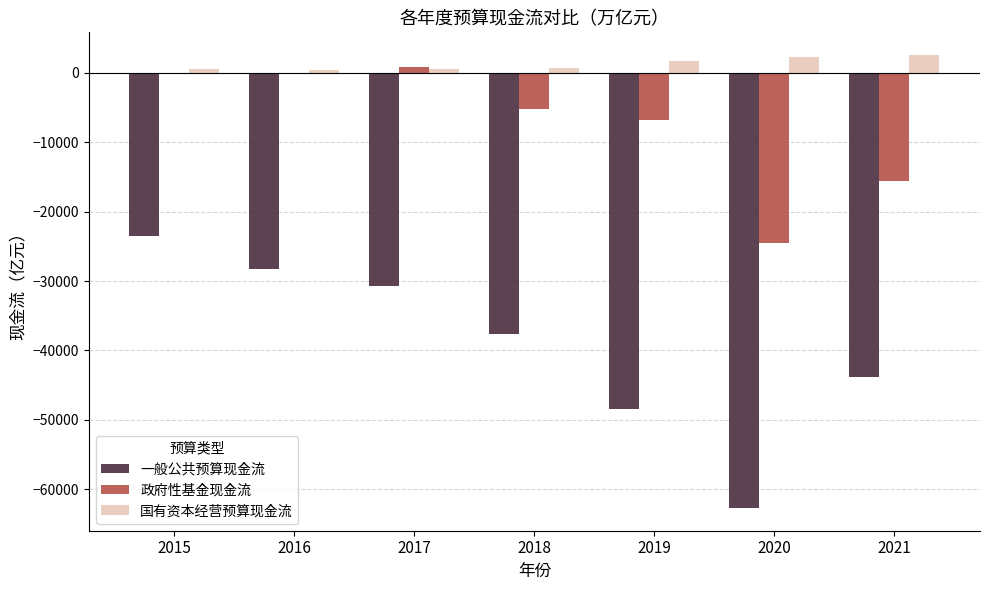

Which series has the largest total across all categories?

国有资本经营预算现金流